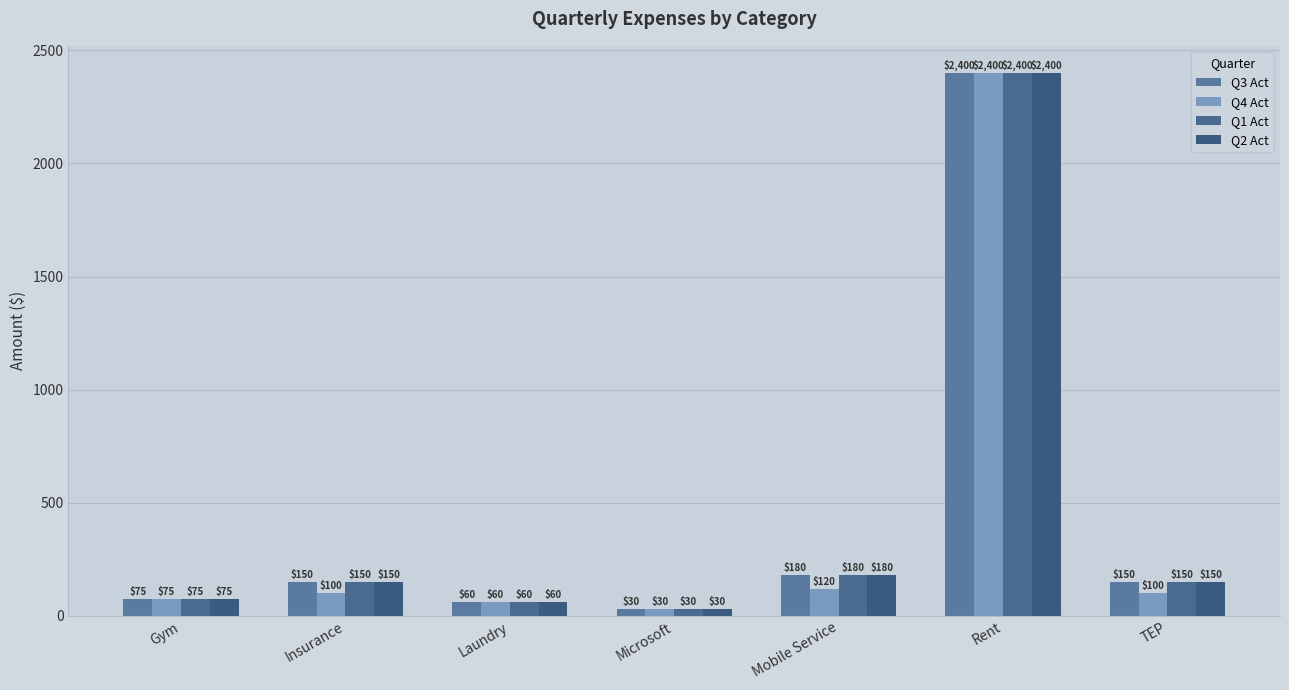

Reading right to left, list all the values displayed in this chart.

Q3 Act: TEP=150.0	Rent=2400.0	Mobile Service=180.0	Microsoft=30.0	Laundry=60.0	Insurance=150.0	Gym=75.0
Q4 Act: TEP=100.0	Rent=2400.0	Mobile Service=120.0	Microsoft=30.0	Laundry=60.0	Insurance=100.0	Gym=75.0
Q1 Act: TEP=150.0	Rent=2400.0	Mobile Service=180.0	Microsoft=30.0	Laundry=60.0	Insurance=150.0	Gym=75.0
Q2 Act: TEP=150.0	Rent=2400.0	Mobile Service=180.0	Microsoft=30.0	Laundry=60.0	Insurance=150.0	Gym=75.0